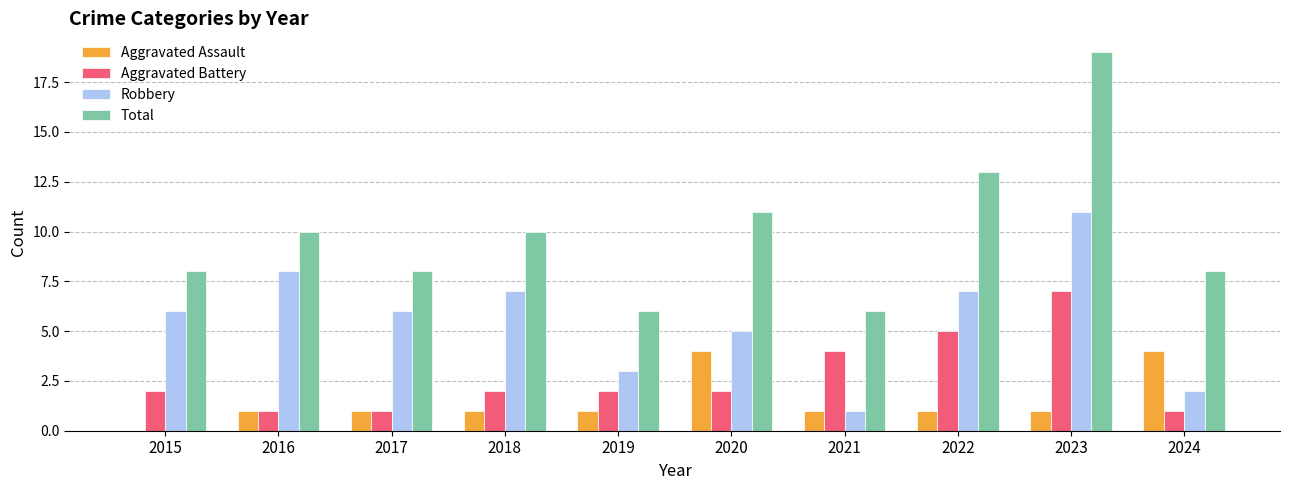

At which label does Aggravated Battery reach its peak?

2023